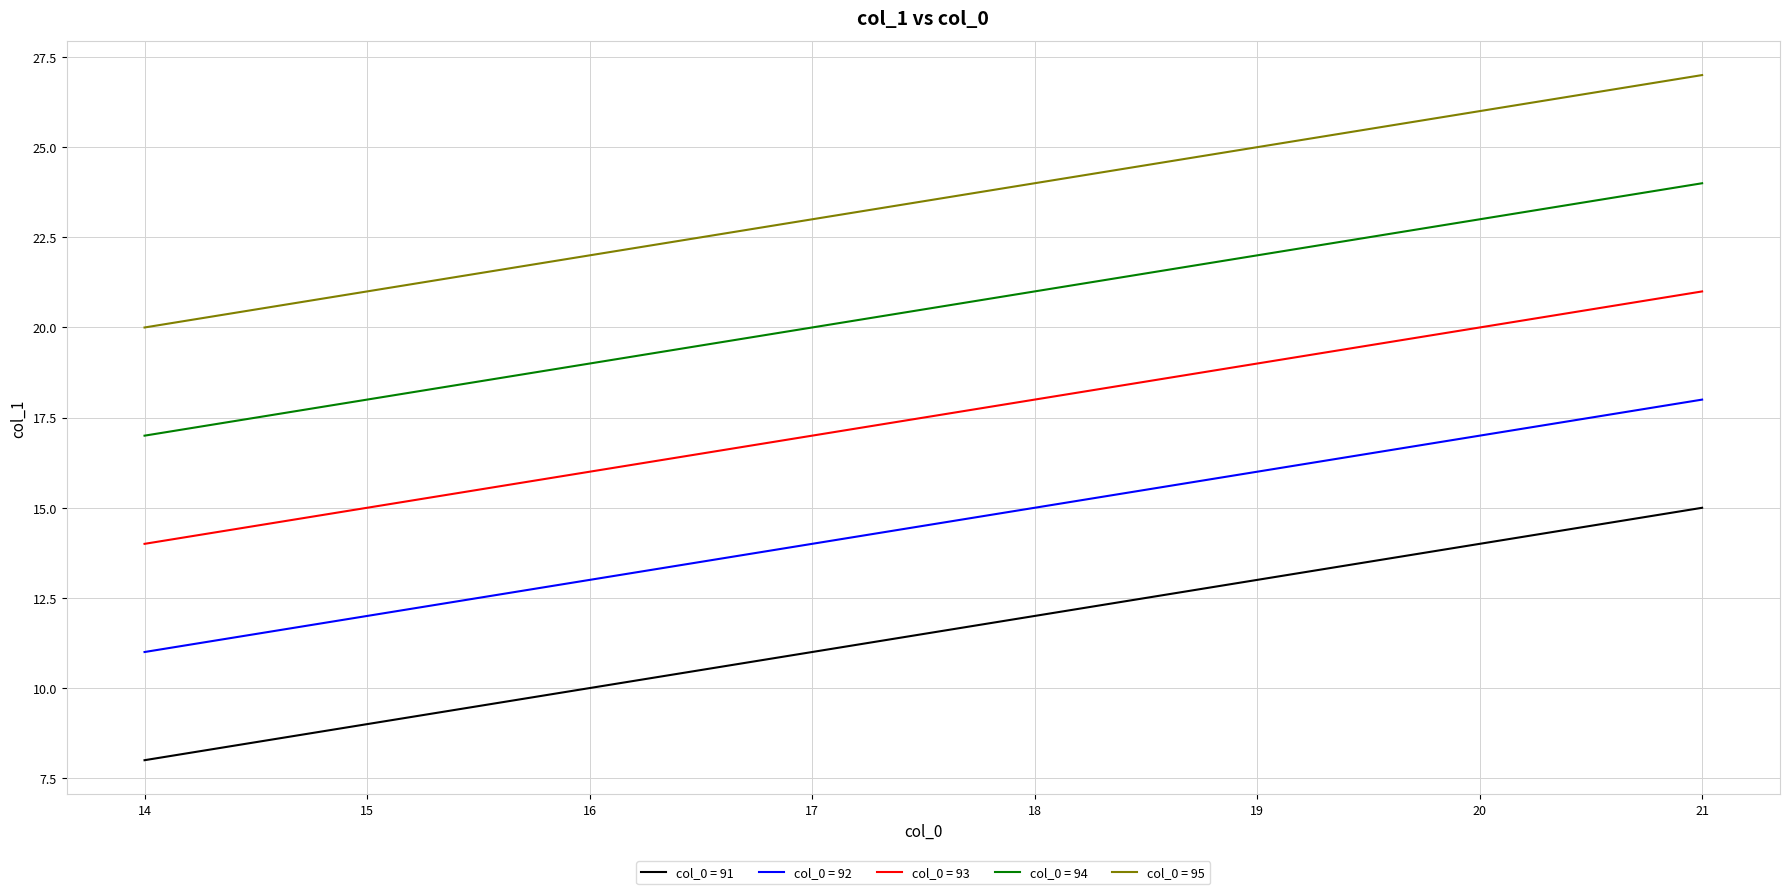

True or false: col_0 = 91 and col_0 = 95 cross at least once.

False